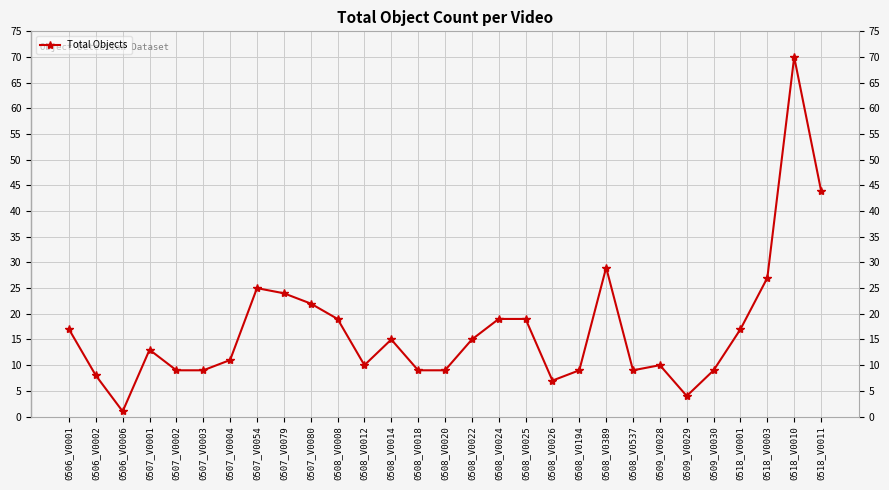

Read the value at 0507_V0001, to the nearest 5.

15